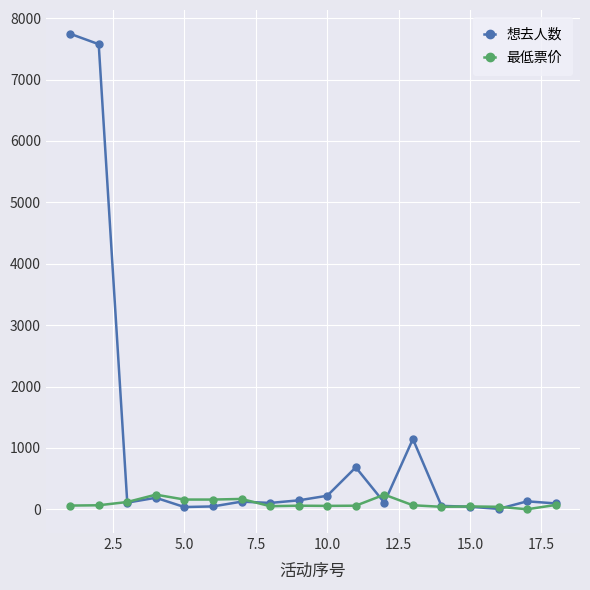

What is the average value of the 想去人数 series?

1030.7